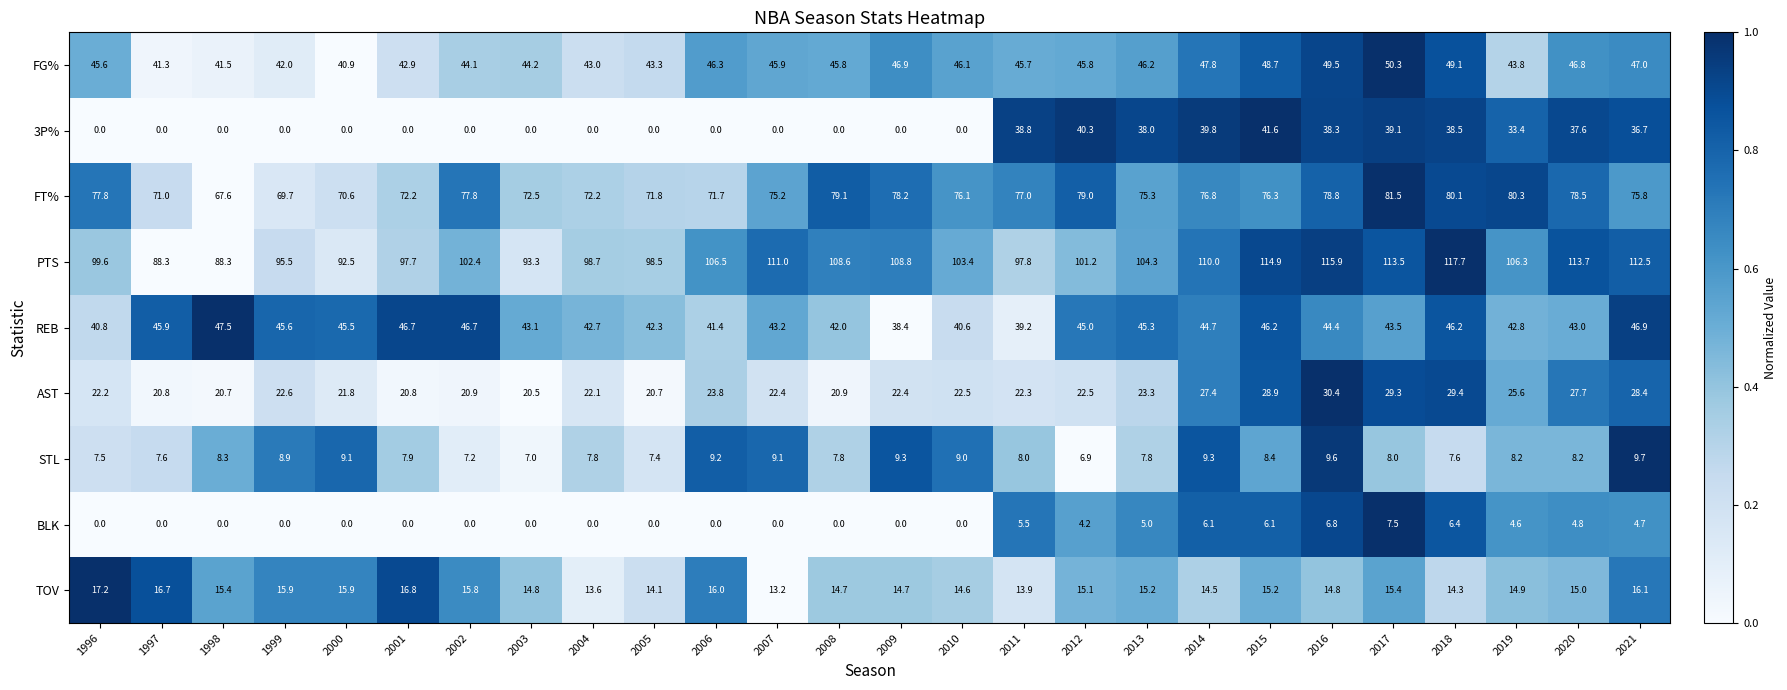

How many data points in PTS are above 104?

13